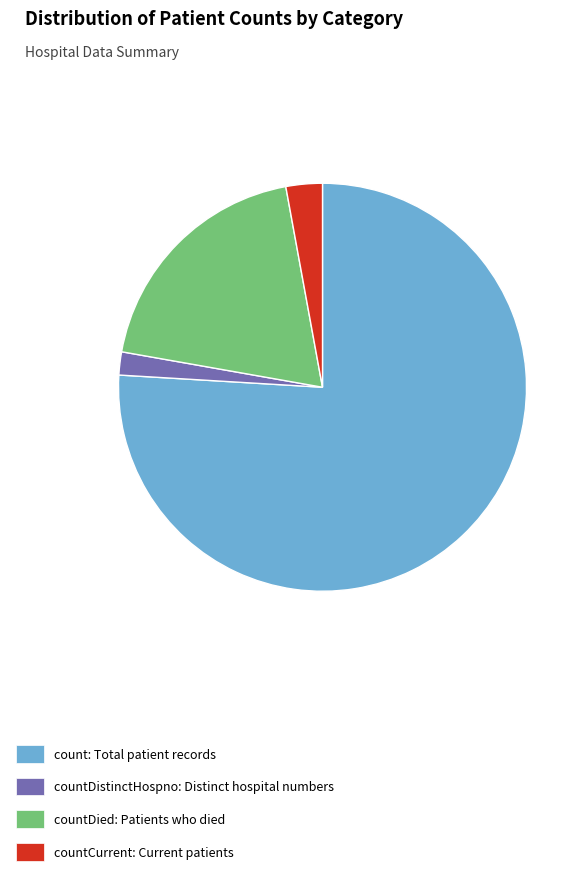

Between count: Total patient records and countCurrent: Current patients, which is larger?

count: Total patient records